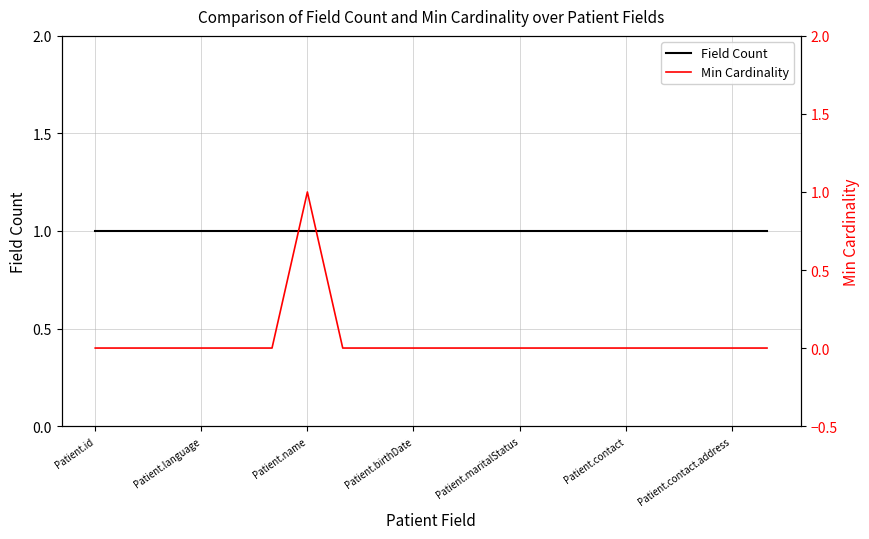

Does the chart have visible grid lines?

Yes